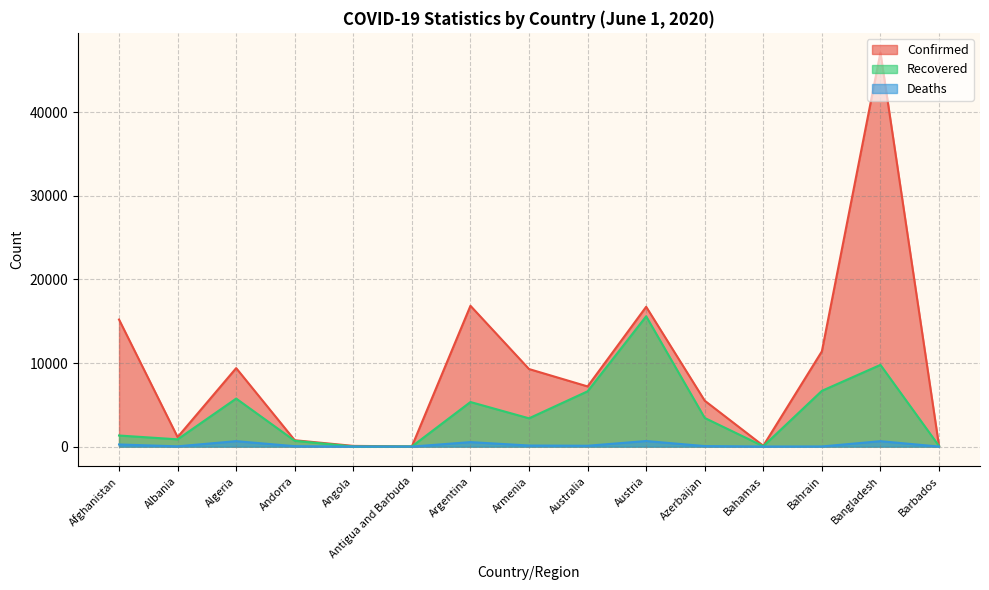

In Recovered, how many points are lower than both neighbors (excluding endpoints)?

4